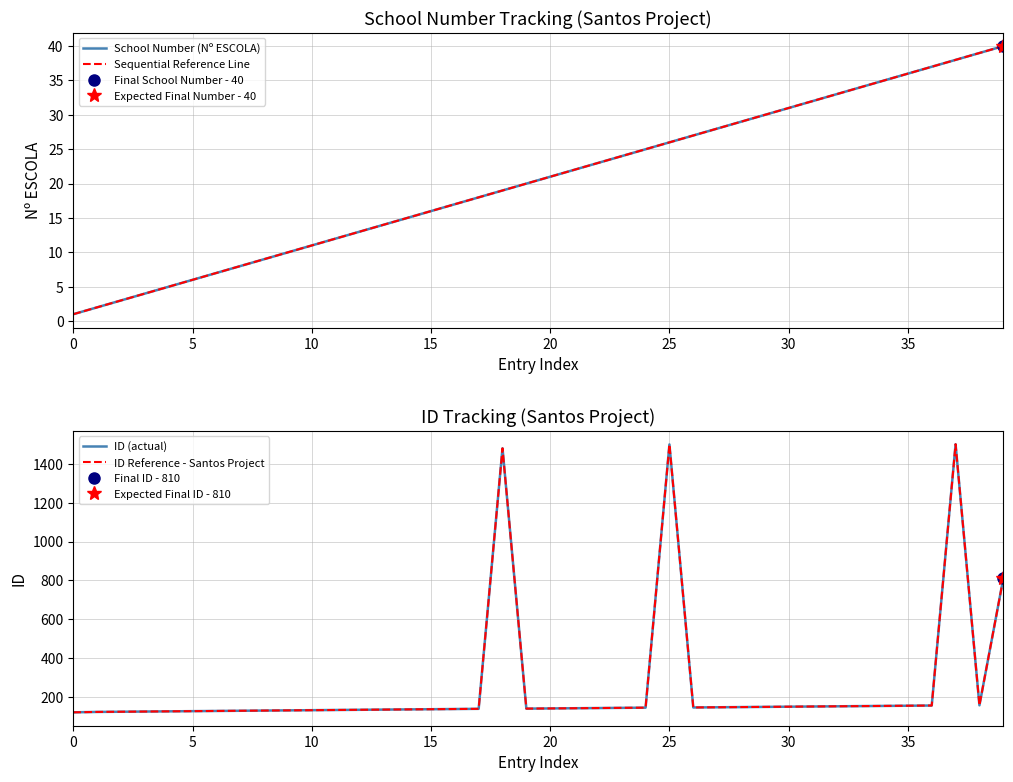

At which category is the sum across all series the highest?

37